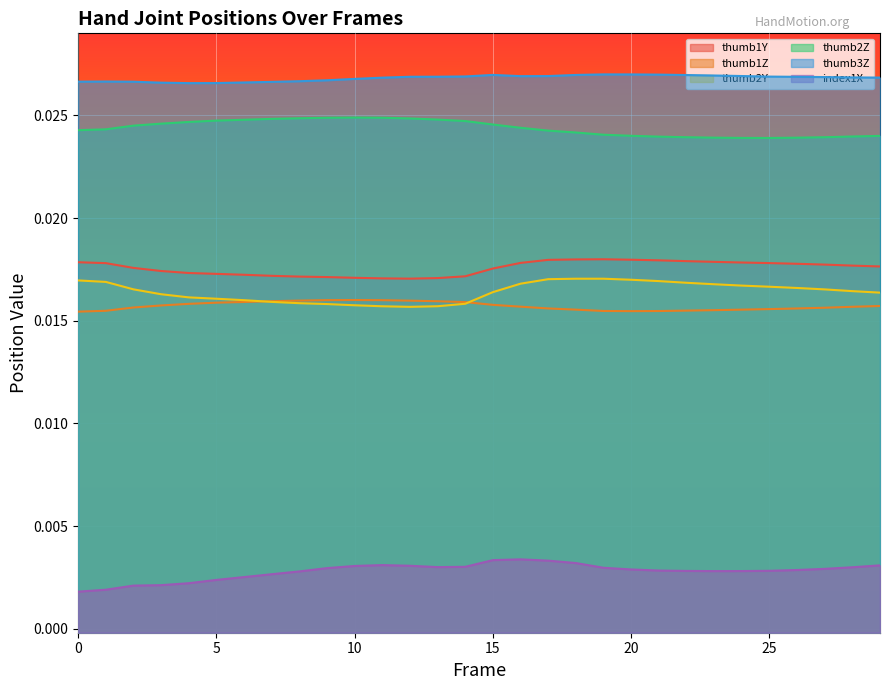

How many lines are shown in the chart?

6